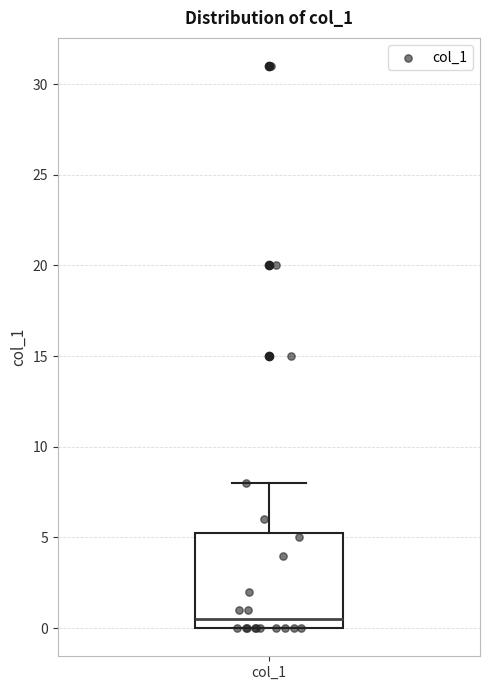

Where is the lower edge of the box for col_1 on the y-axis? The values are not printed on the chart, so give them approximately, as read against the axis.

0.0